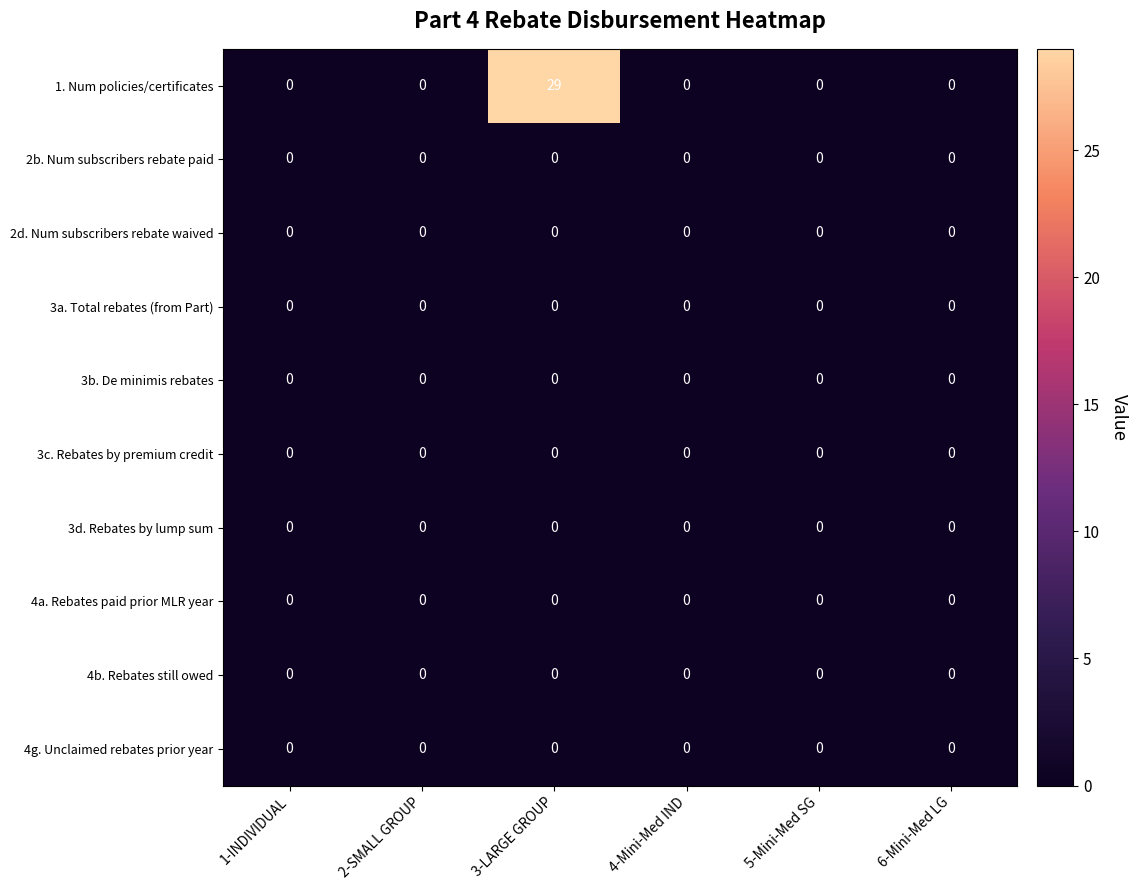

How many series are shown in this chart?

10